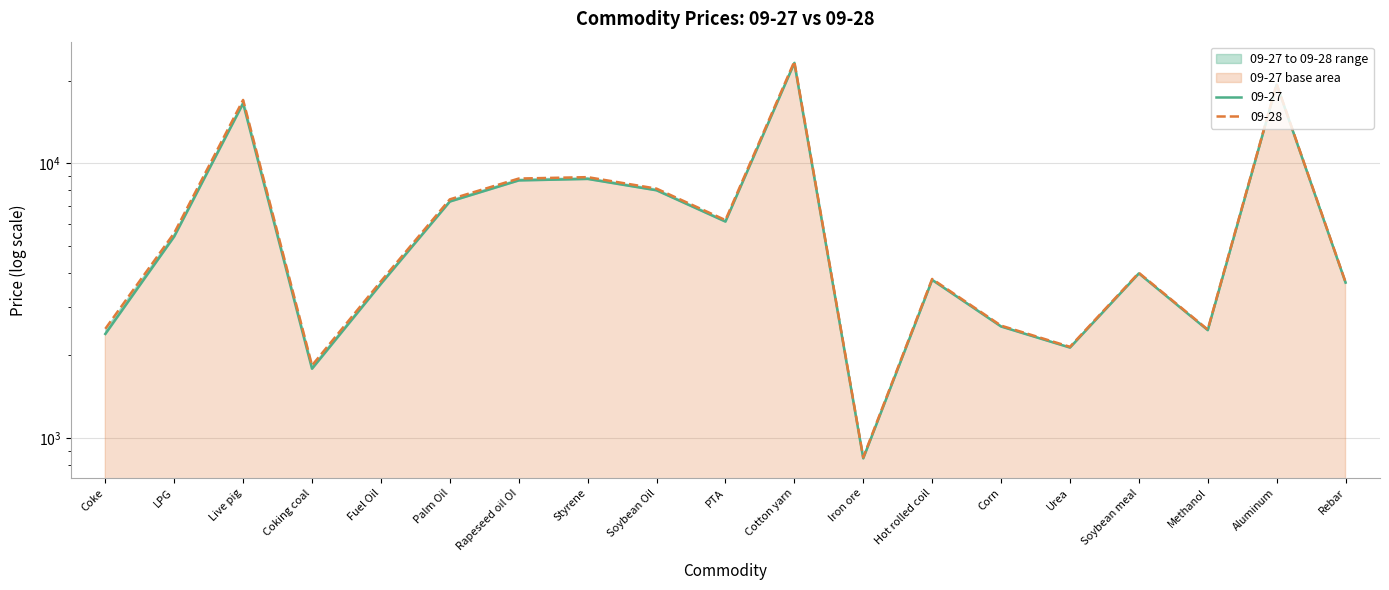

Which category has the lowest value in the 09-28 series?

Iron ore